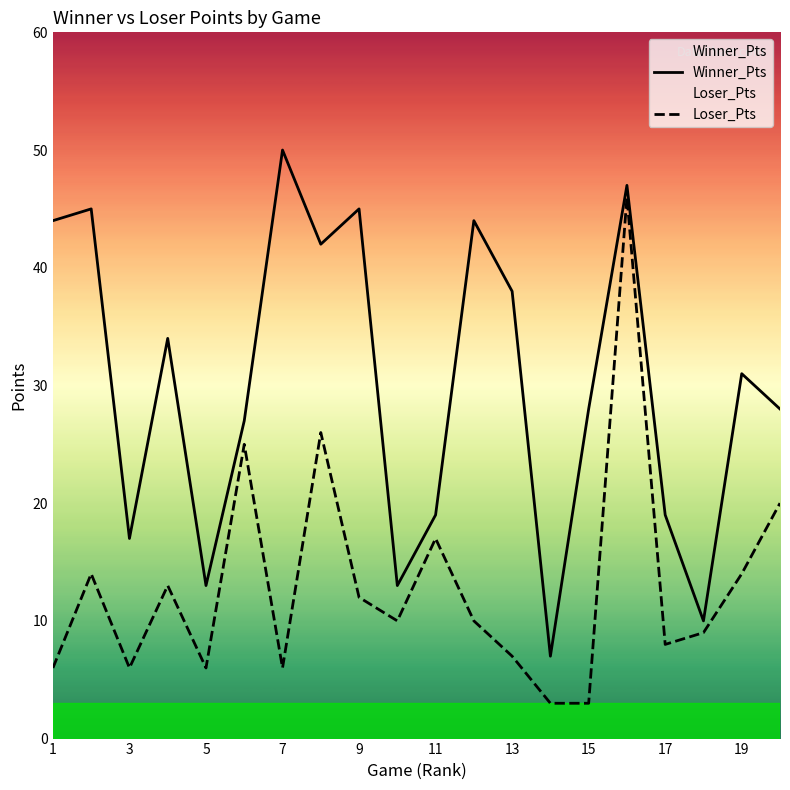

True or false: Loser_Pts and Winner_Pts intersect in this chart.

False